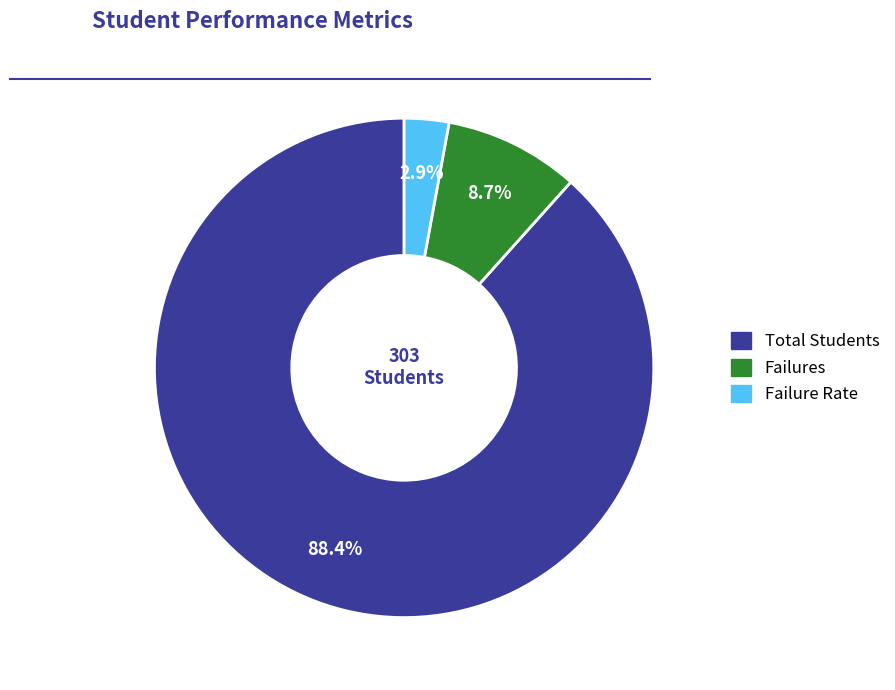

To the nearest percent, what is the combined percentage of Failures and Failure Rate?

12%